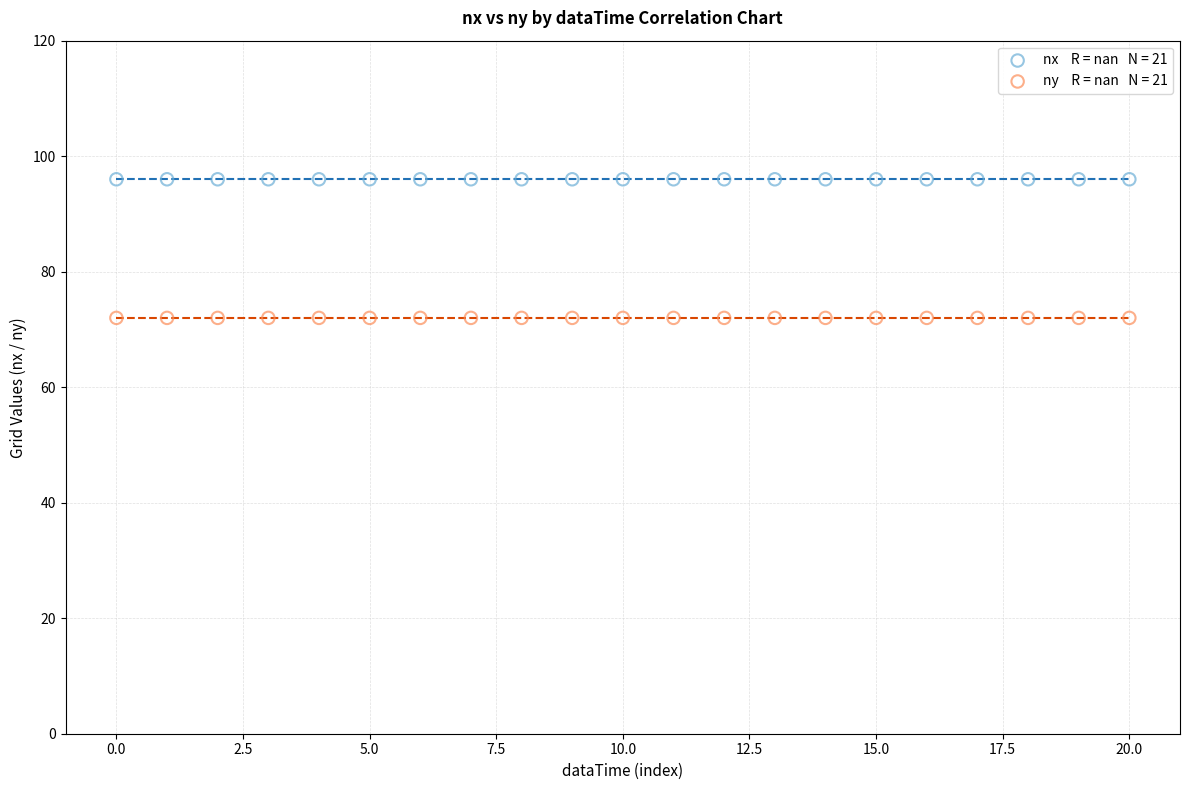

How many points are shown in the scatter plot?

42